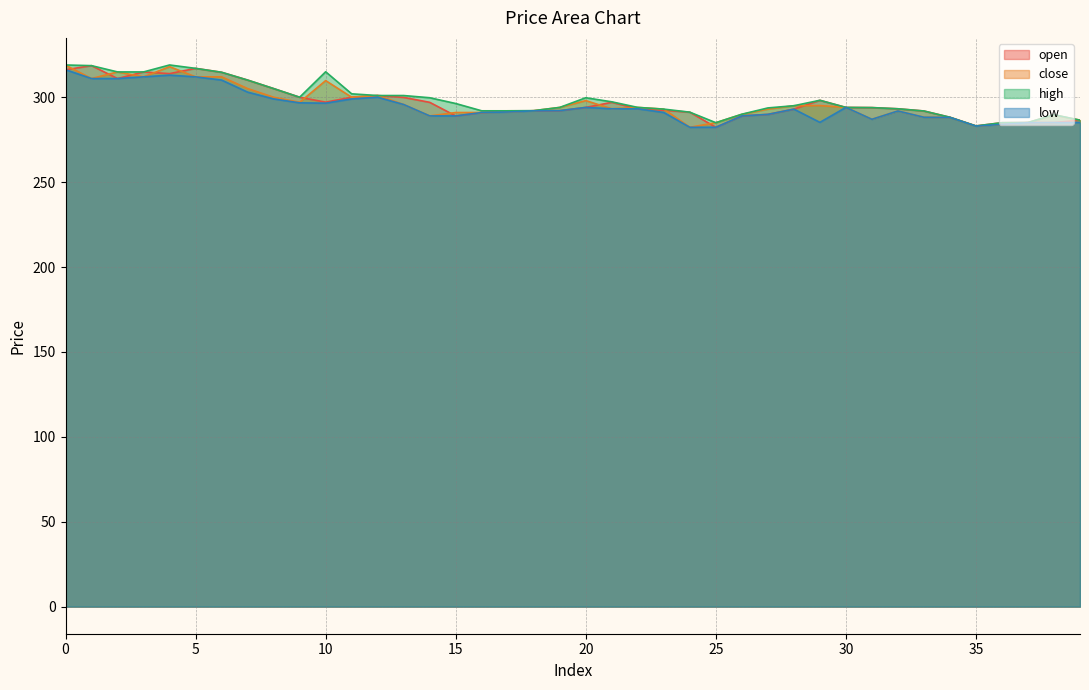

At 12, list the series in order from smallest to largest.

low, open, close, high